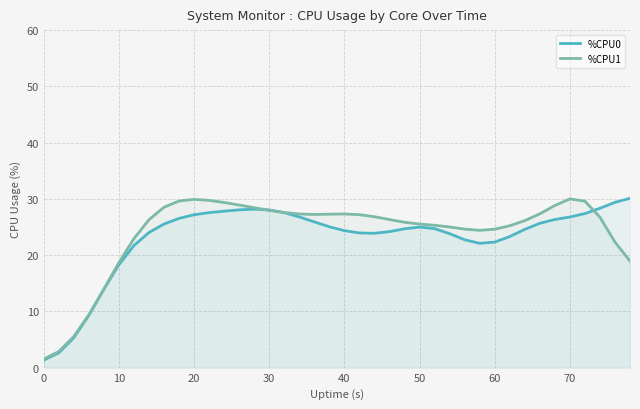

What is the maximum value for %CPU1?

30.0